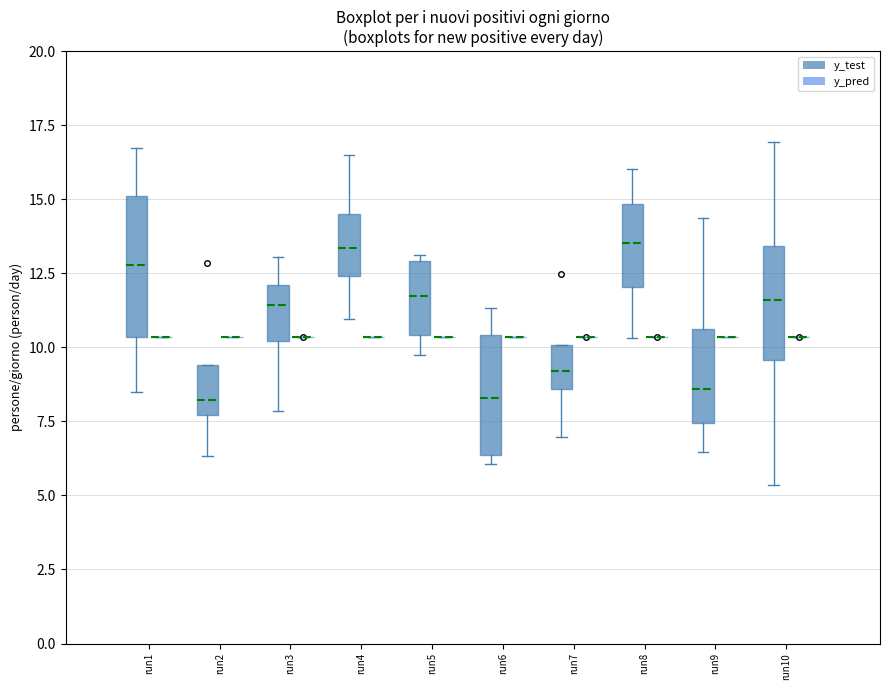

Comparing the boxes themselves (not the whiskers), which one is the tallest?

run1 (y_test)